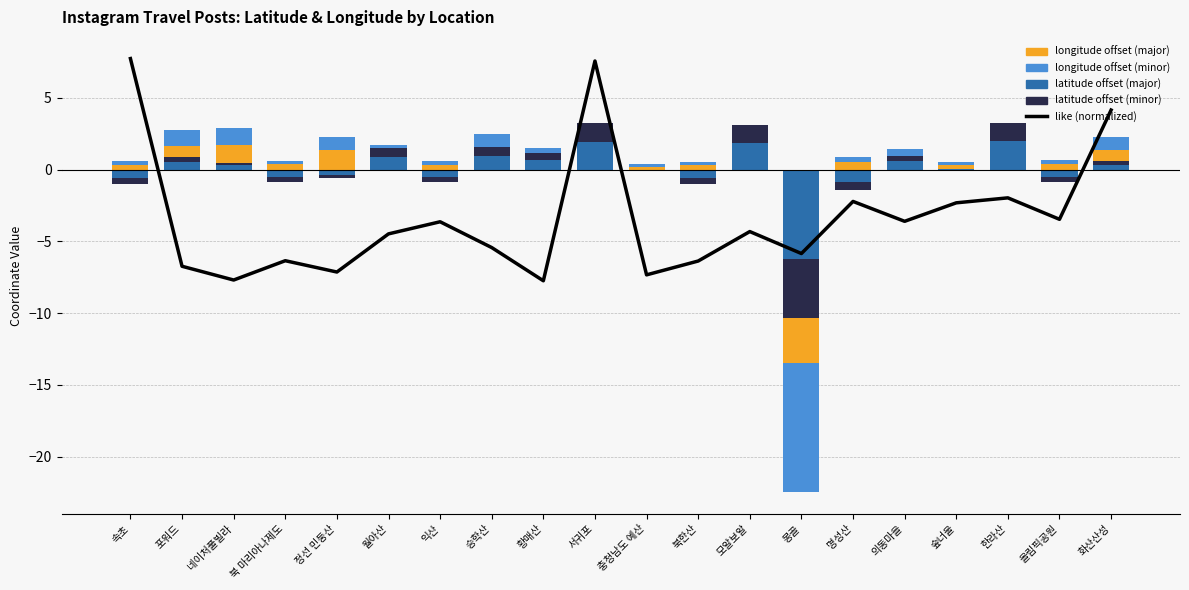

How many values in longitude (B) are below zero?

1